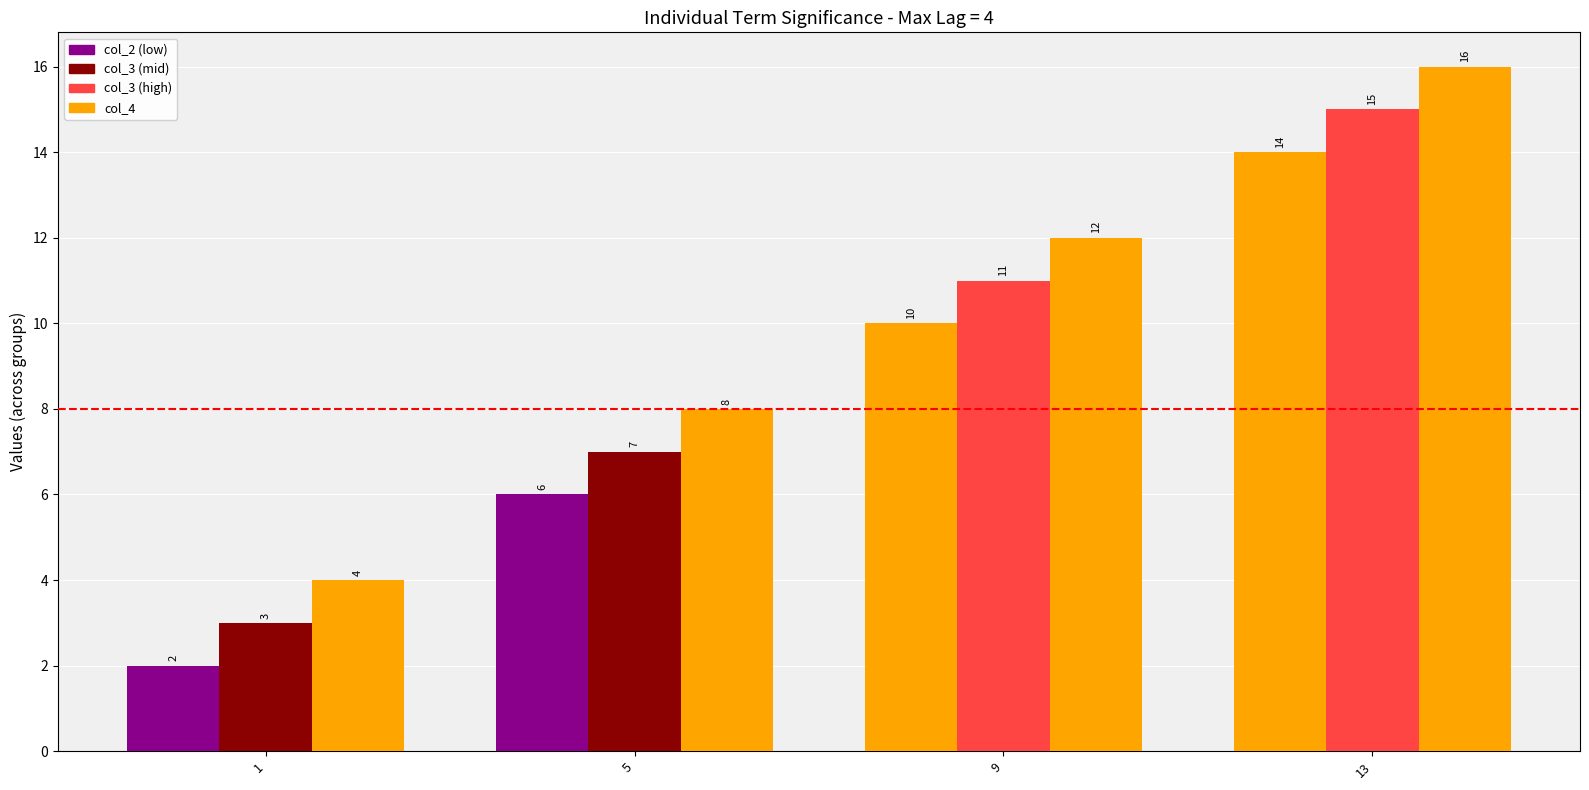

How many bars are there in each group?

3